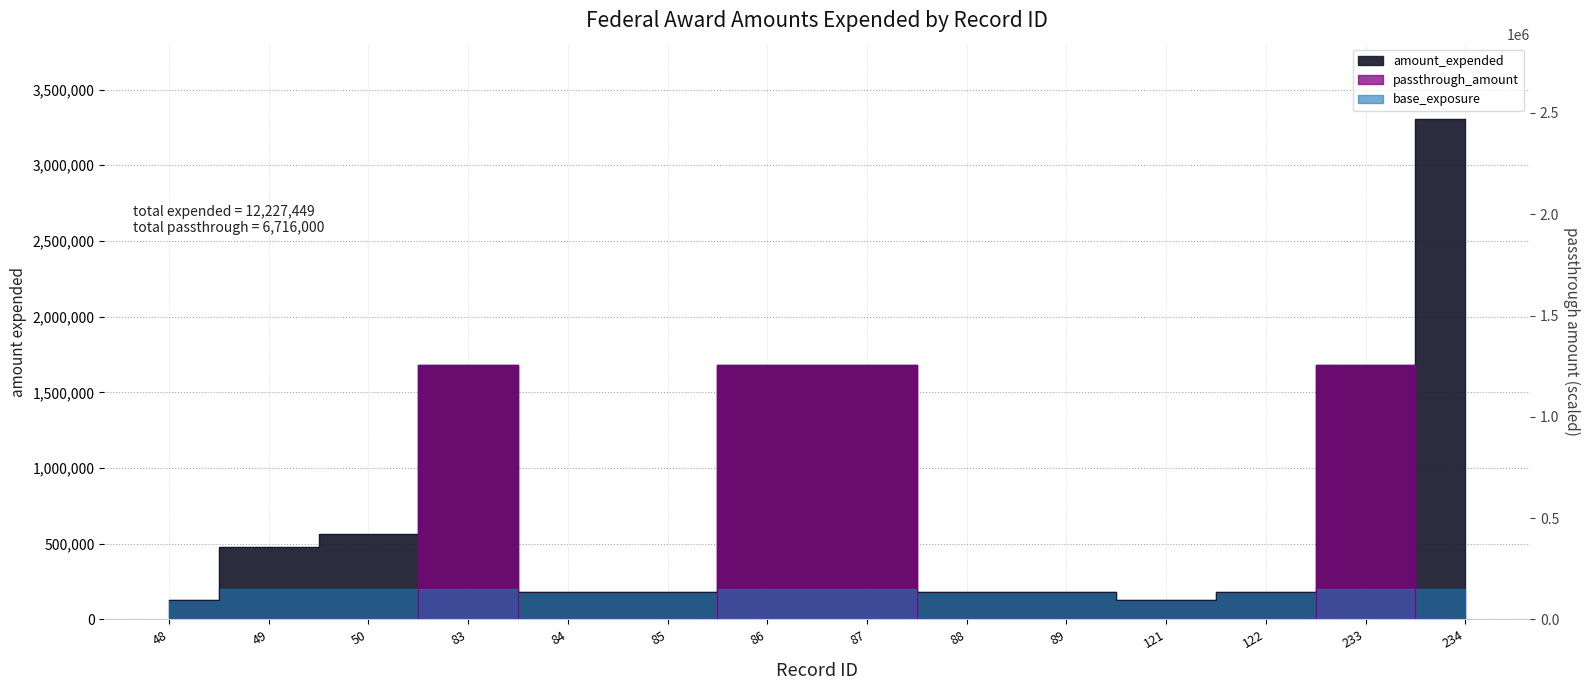

What is the ratio of the value at 89 to the value at 121?

1.4